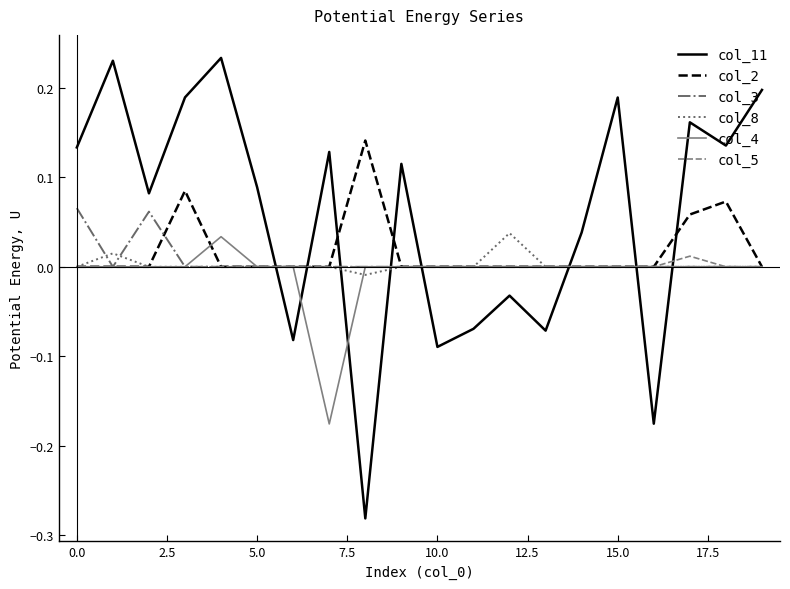

How many categories are shown in the chart?

20